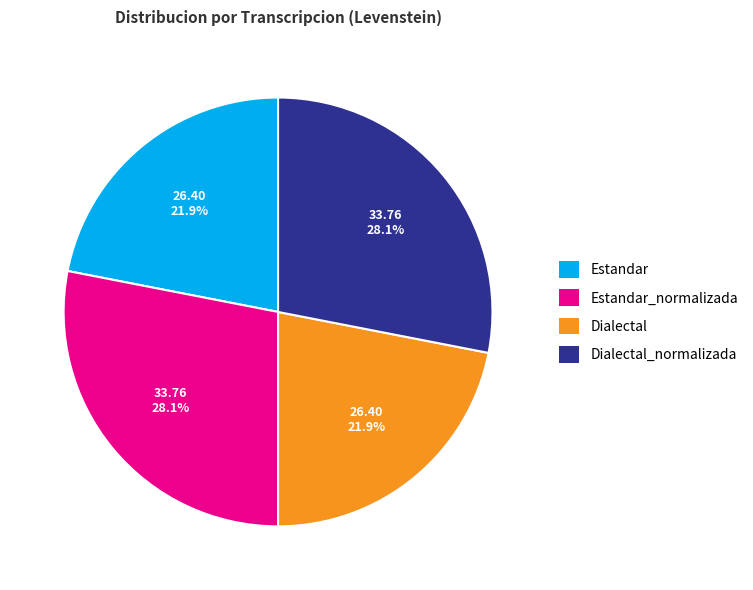

Approximately how many times larger is the value at Estandar compared to Estandar_normalizada?

0.8